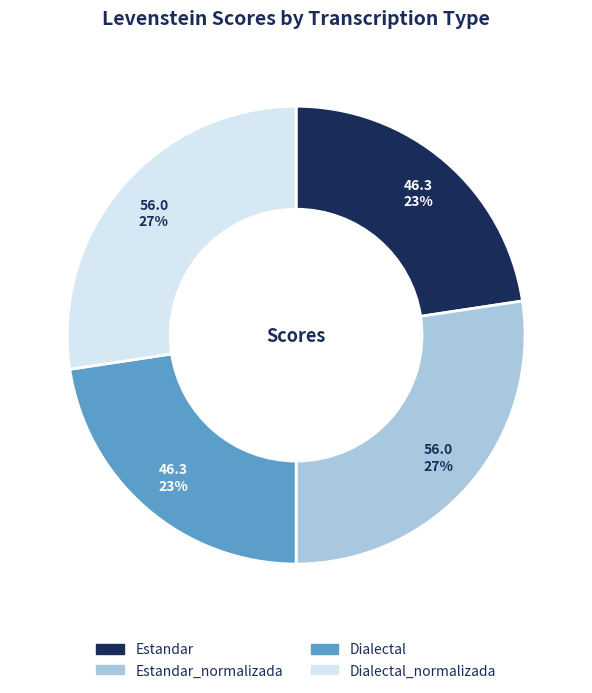

What percentage is the Estandar_normalizada slice, to the nearest percent?

27%